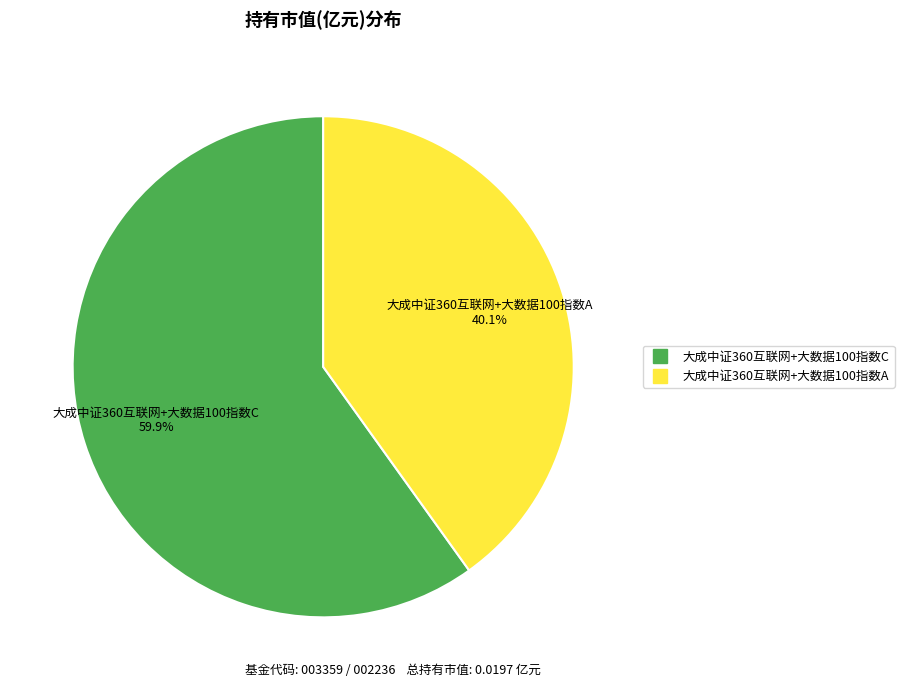

What percentage is NOT represented by 大成中证360互联网+大数据100指数A?

59.9%